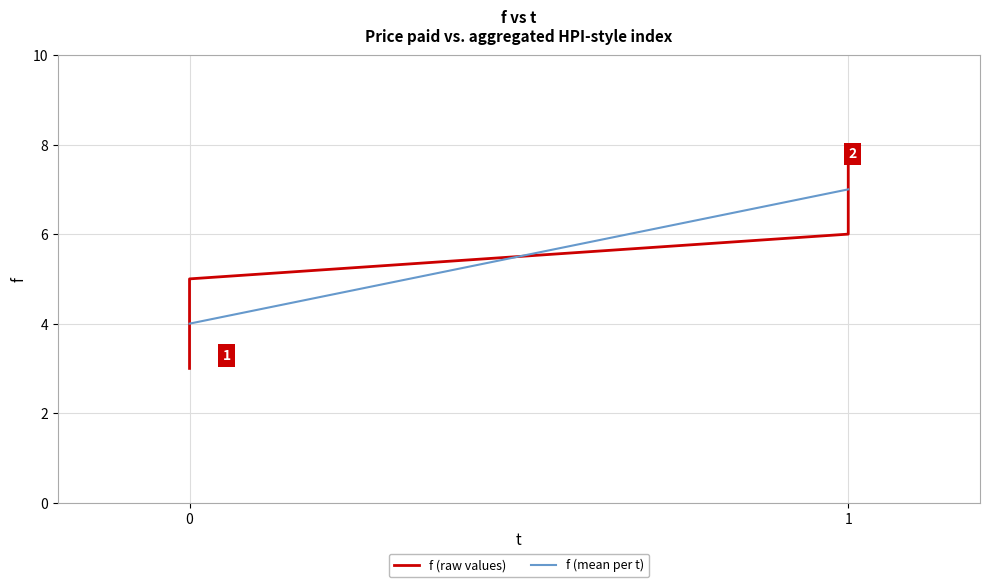

What is the sum of all values?

33